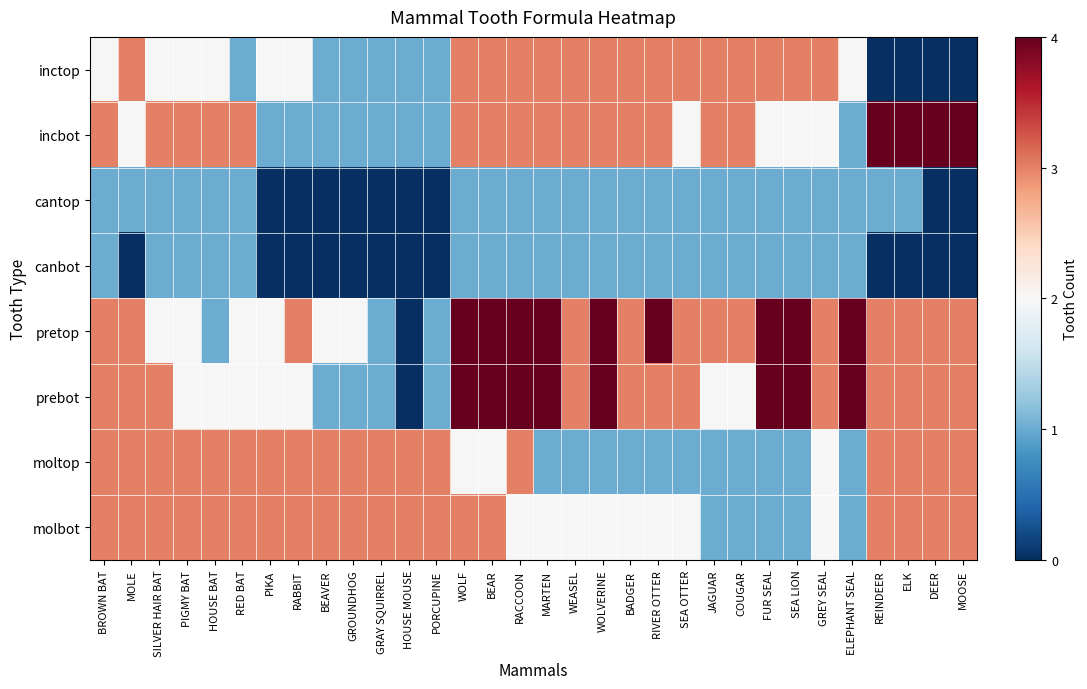

How many data points does each series have?

32